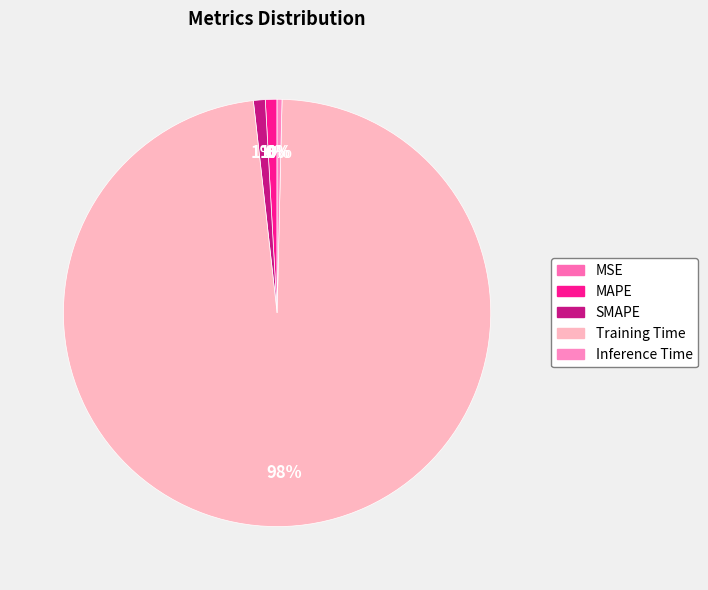

The SMAPE slice represents 11% of the pie. True or false?

False